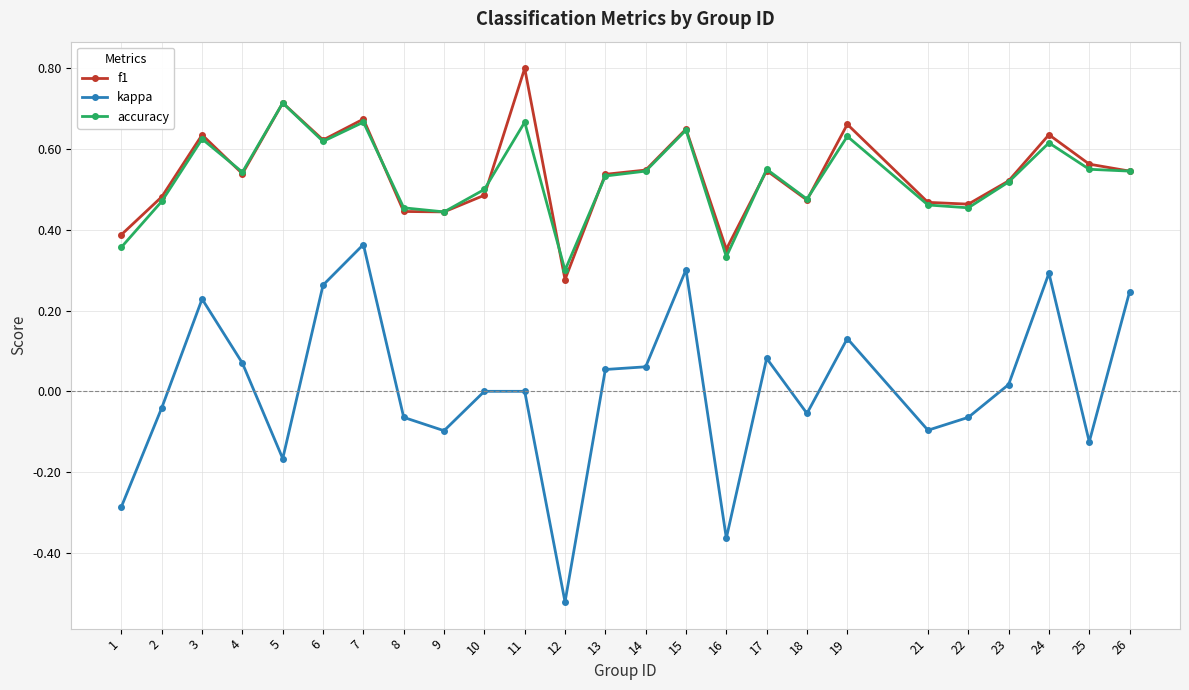

True or false: f1 and kappa intersect in this chart.

False